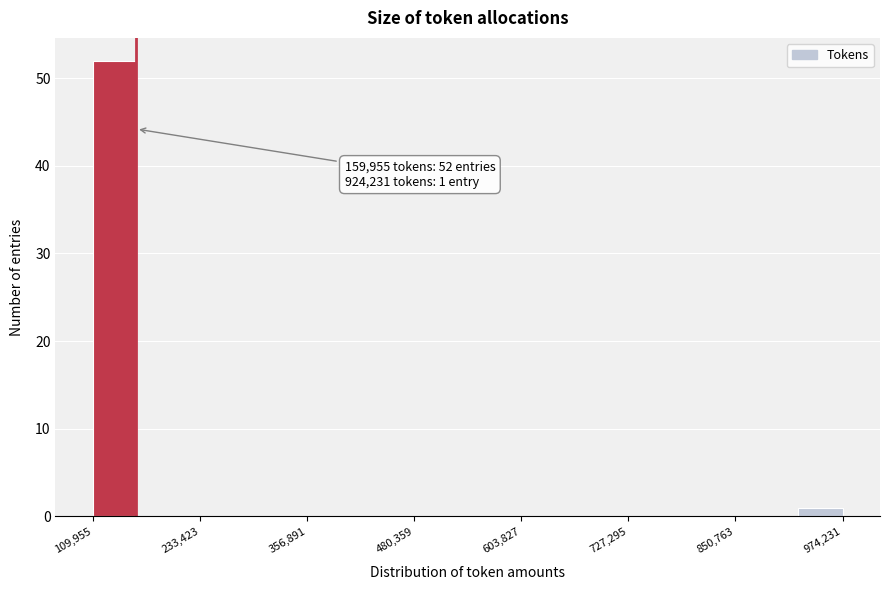

Around what value on the x-axis is the tallest bar? Give the approximate position of its centre, as read against the axis.

140000